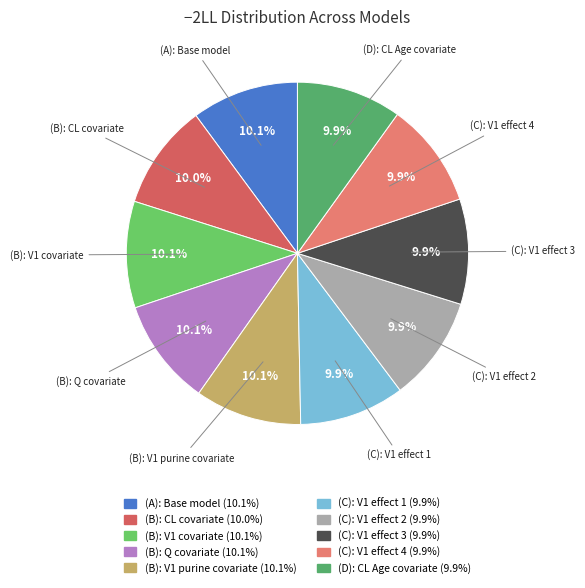

How many segments does this pie chart have?

10